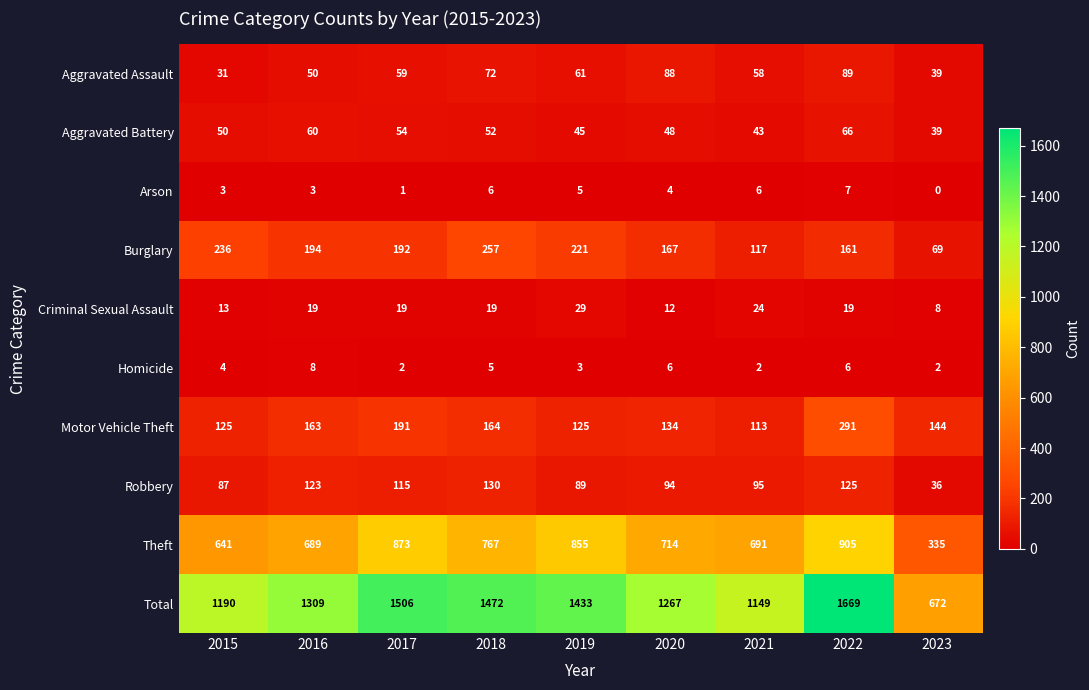

Is the value of Arson at 2018 greater than the value of Robbery at 2017?

No